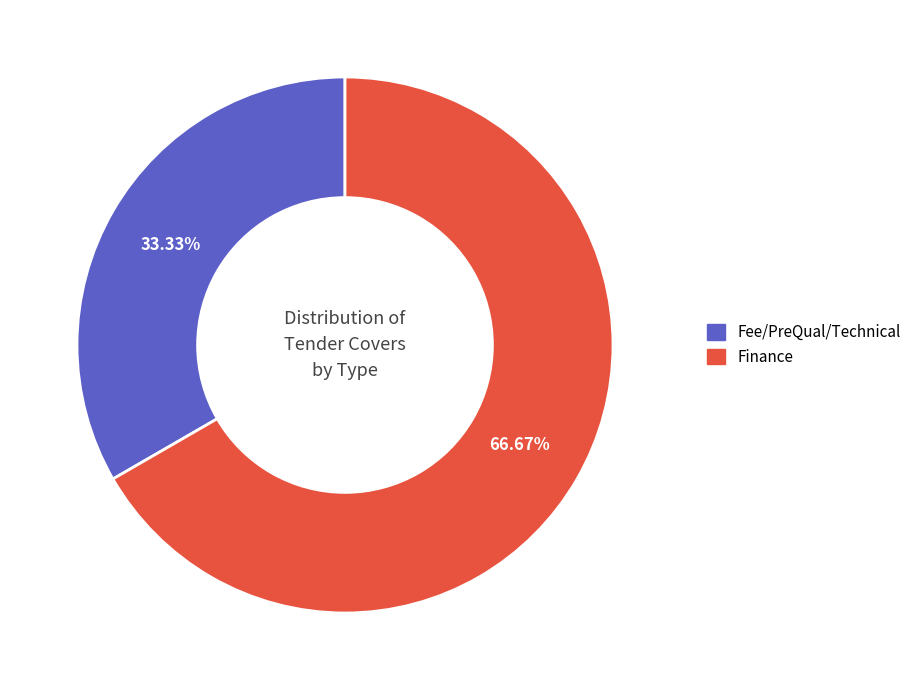

To the nearest percent, what is the combined percentage of Fee/PreQual/Technical and Finance?

100%